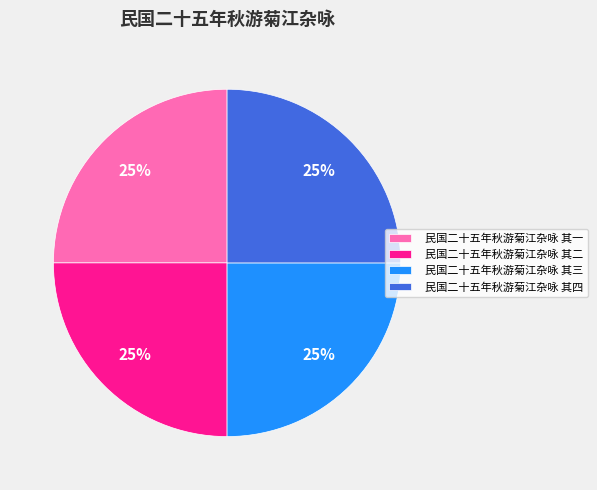

What percentage is the 民国二十五年秋游菊江杂咏 其一 slice, to the nearest percent?

25%